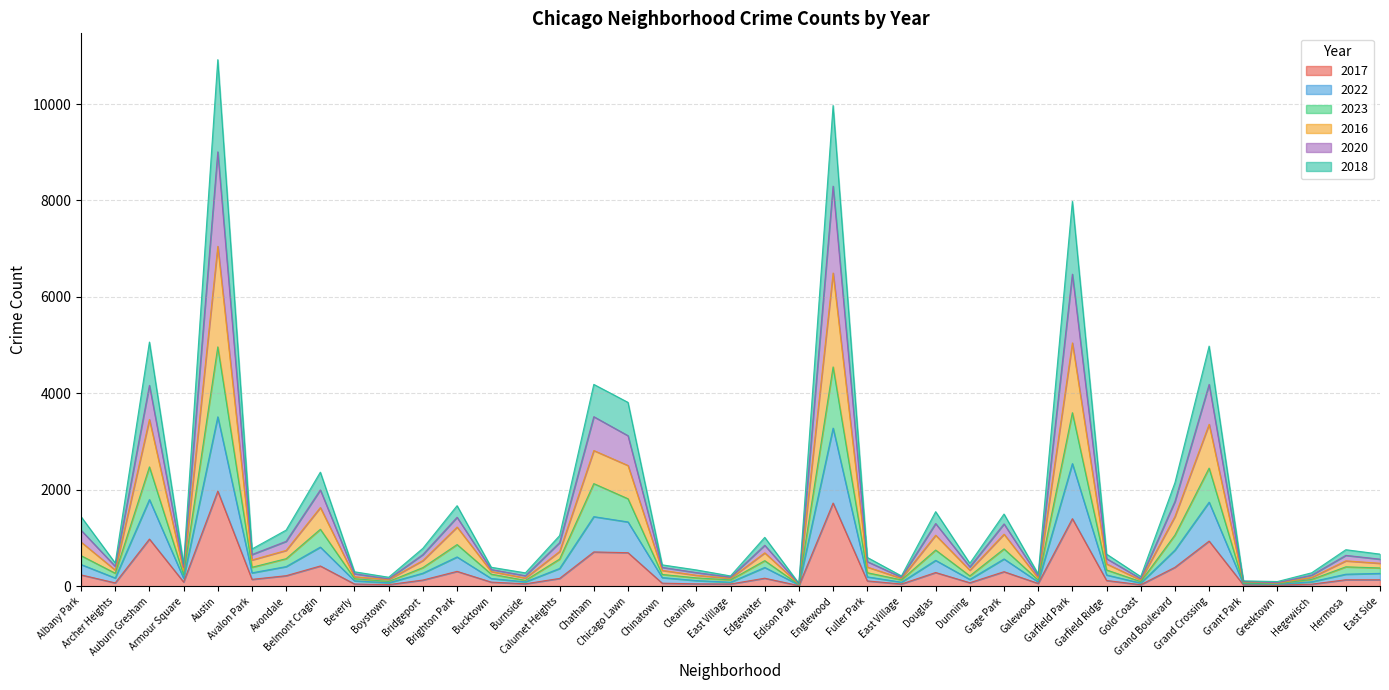

Rank the series at Chatham from lowest to highest value.

2017, 2022, 2023, 2018, 2016, 2020